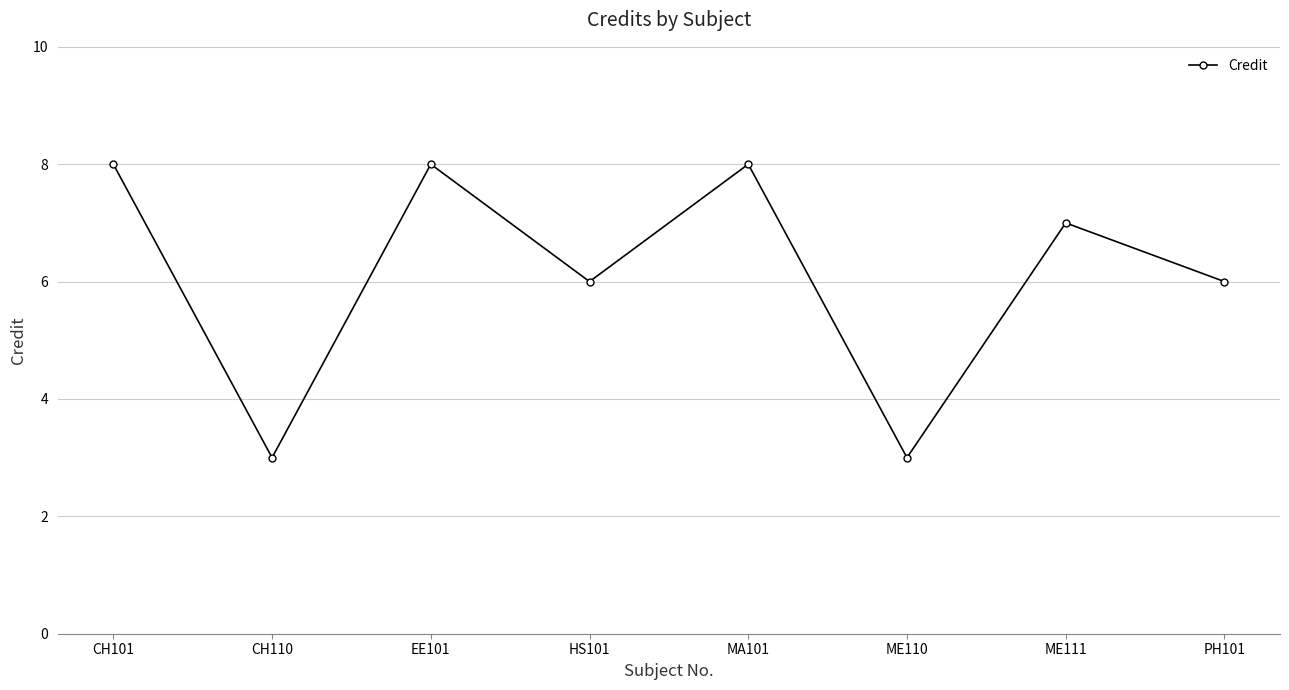

What is the value of the 2nd point from the left?

3